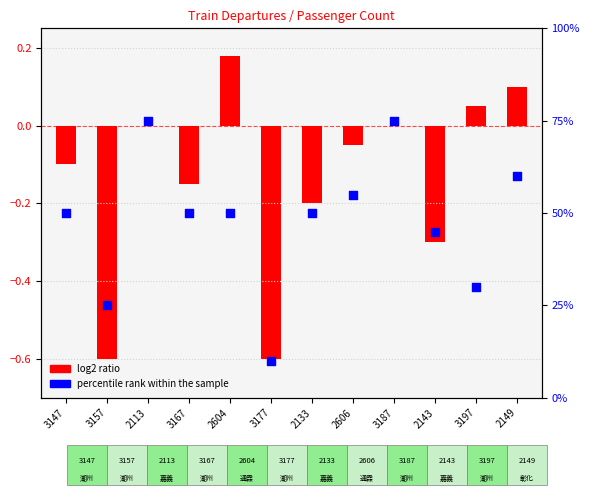

Approximately how many times larger is the value at 2604 compared to 2149?

0.8